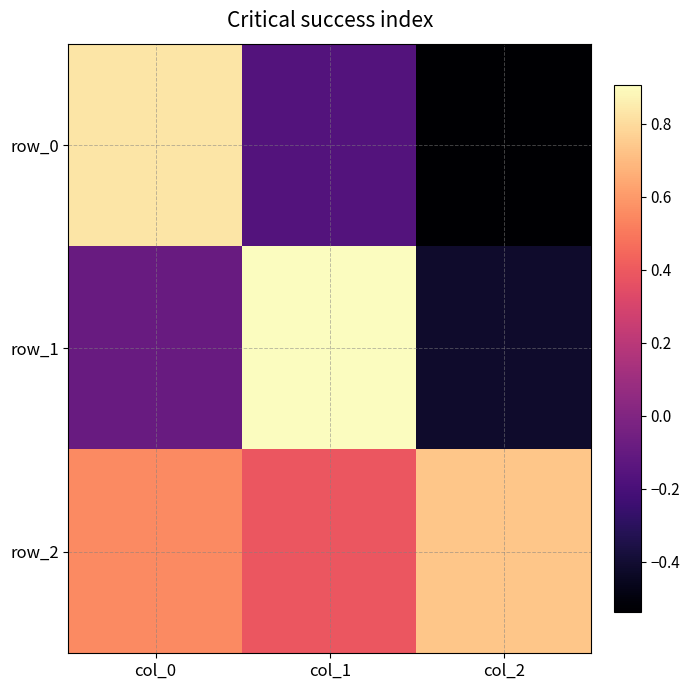

Which series changed the most between col_1 and col_2?

row_1